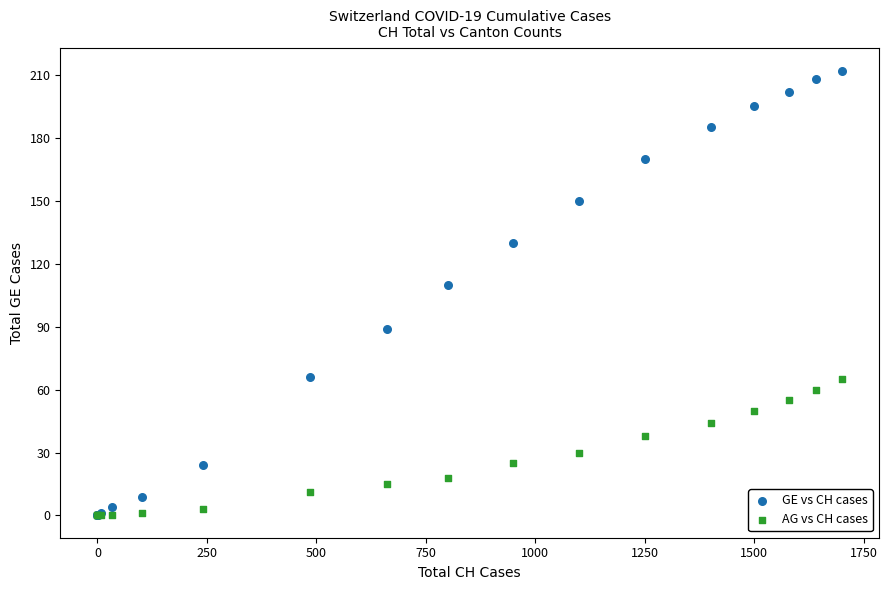

Which series has the largest Y range (max minus min)?

GE vs CH cases